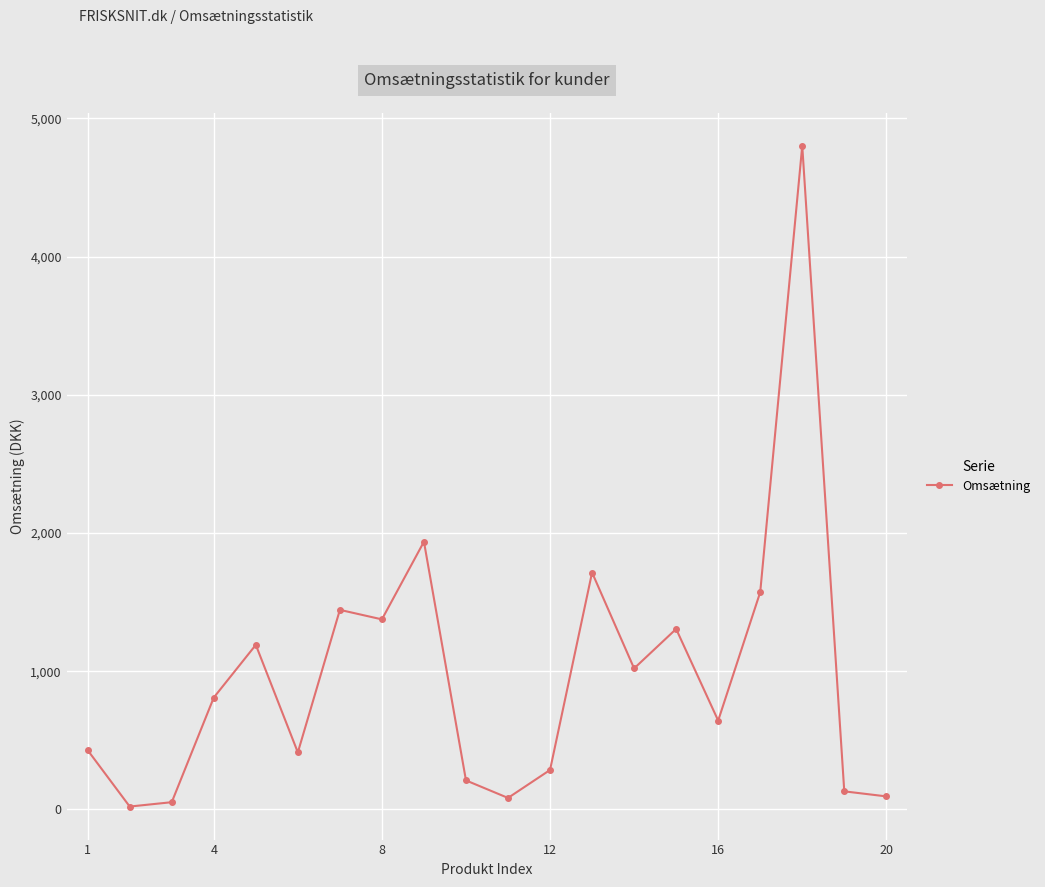

What is the sum of all values?

19533.1